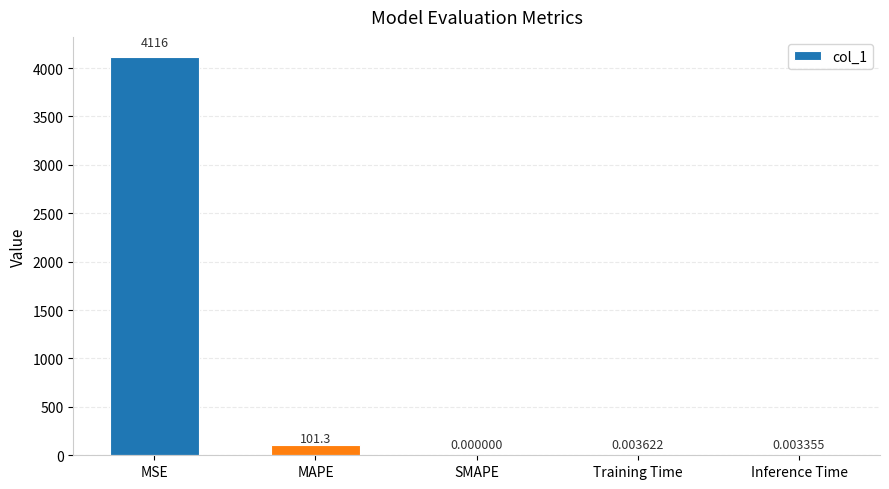

Does the chart contain stacked bars?

No